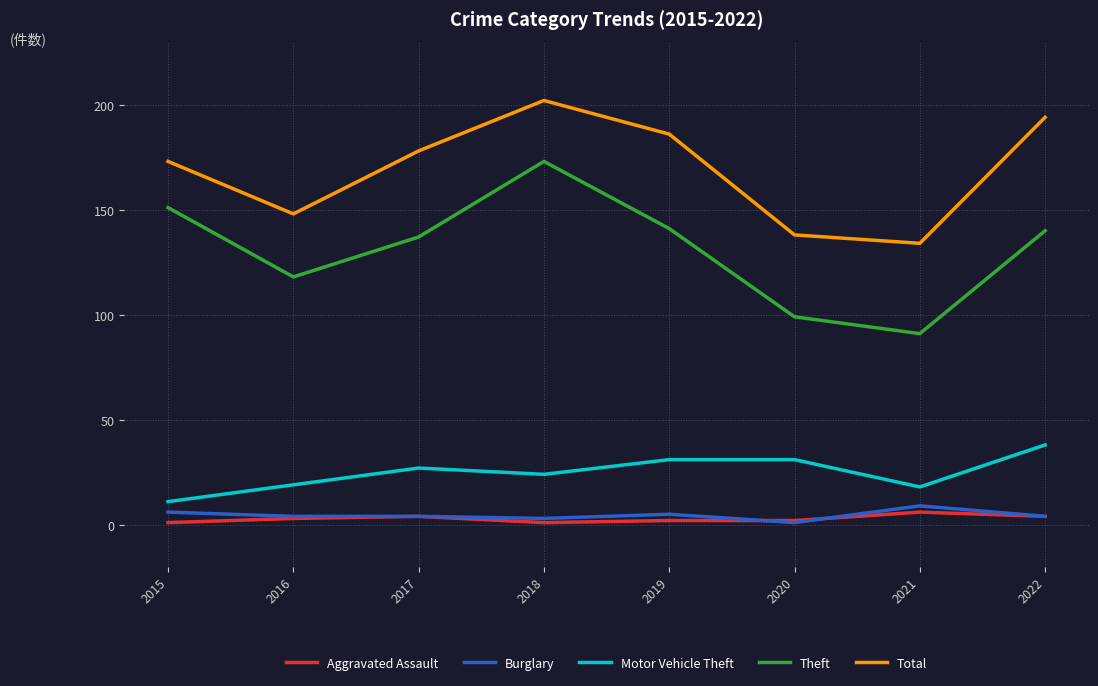

At how many categories does at least one series exceed 83?

8